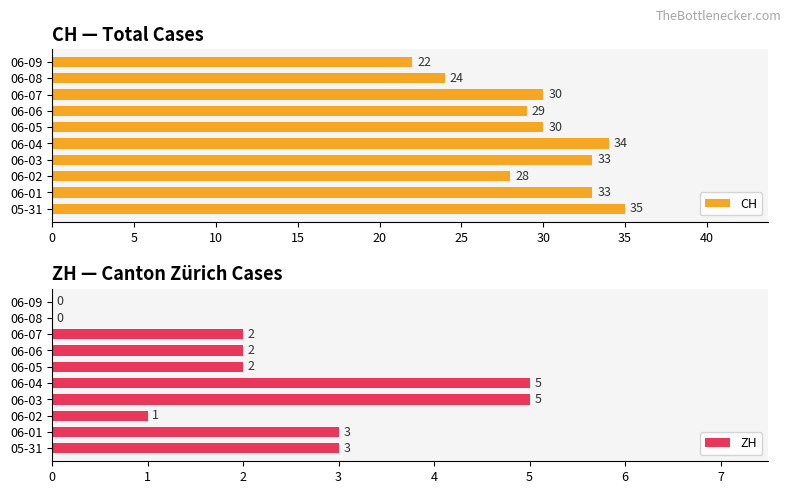

What is the difference between the CH values at 06-04 and 06-06?

5